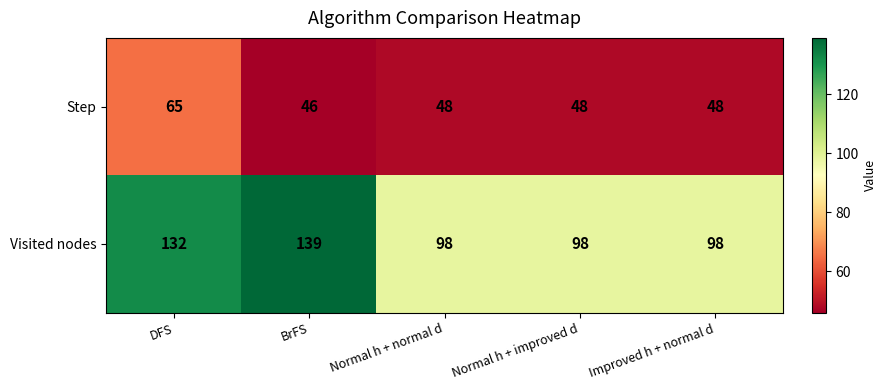

What is the difference between the highest and lowest values at Normal h + normal d?

50